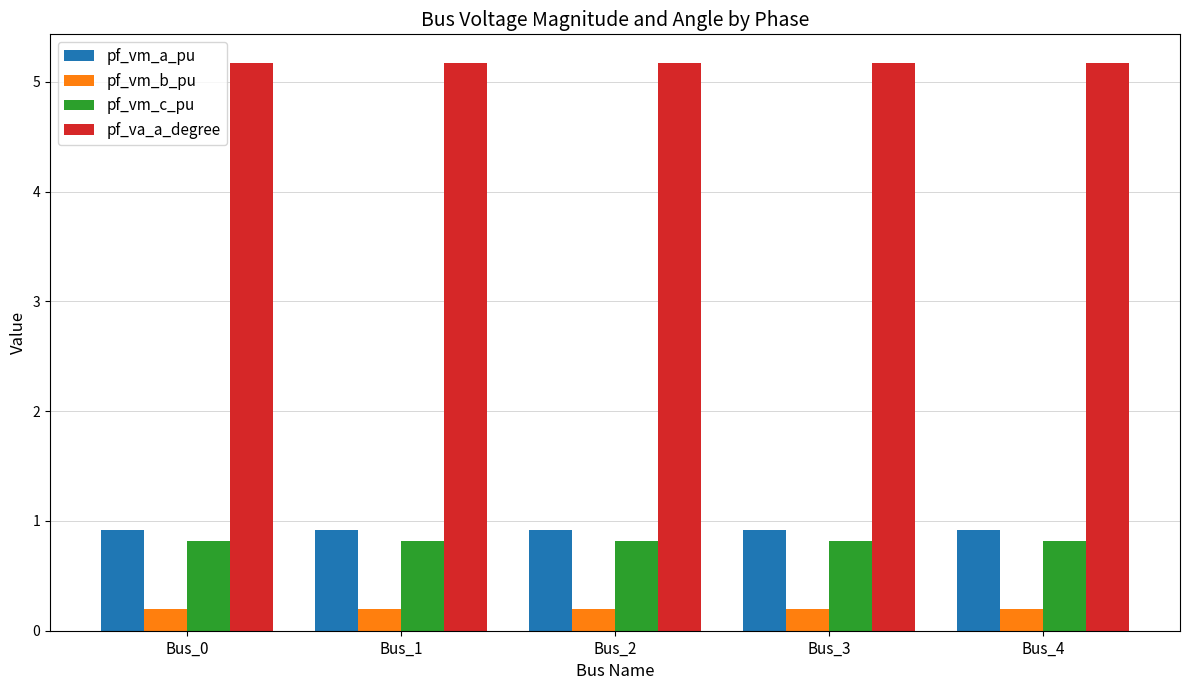

Reading left to right, list all the values displayed in this chart.

pf_vm_a_pu: 0.9	0.9	0.9	0.9	0.9
pf_vm_b_pu: 0.2	0.2	0.2	0.2	0.2
pf_vm_c_pu: 0.8	0.8	0.8	0.8	0.8
pf_va_a_degree: 5.2	5.2	5.2	5.2	5.2